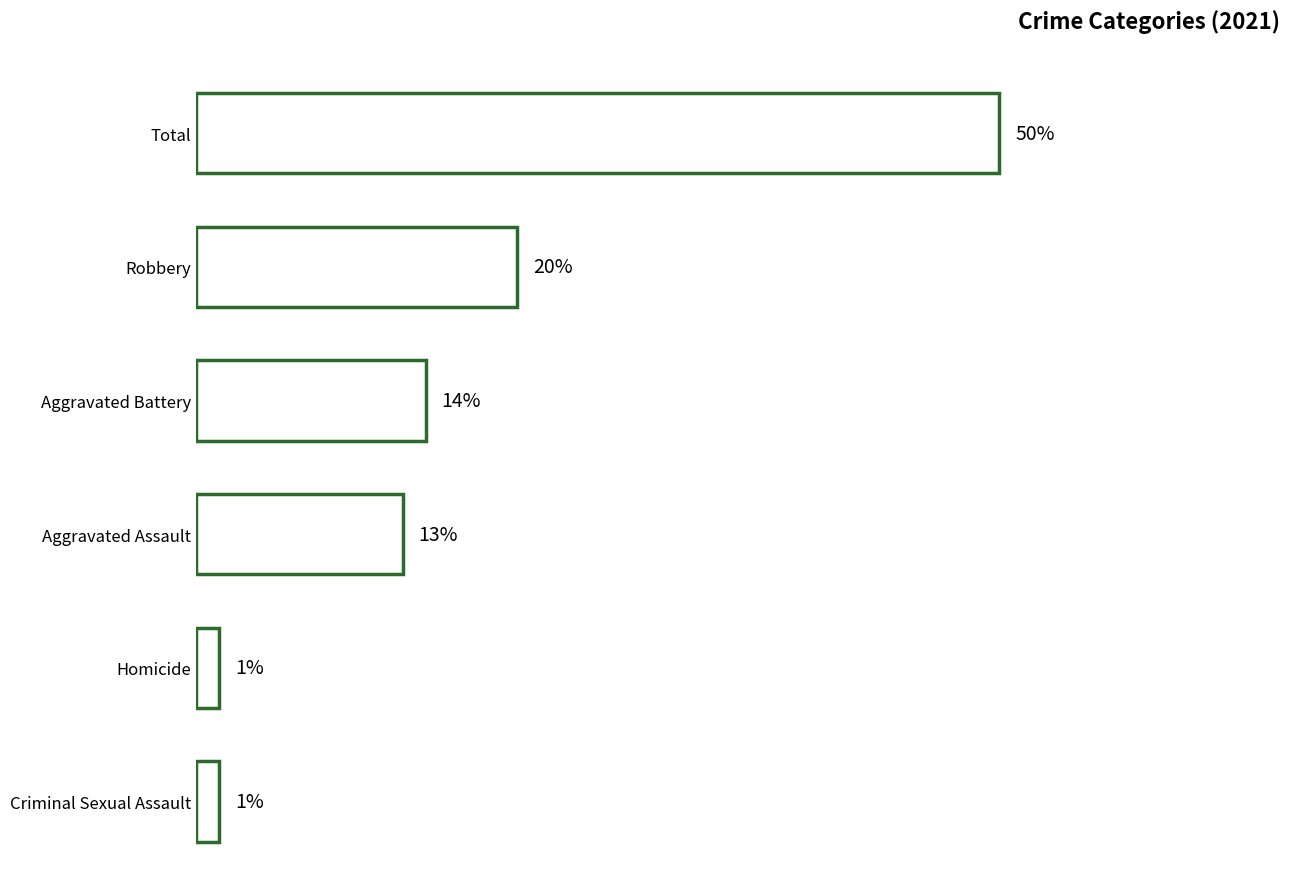

Between Total and Robbery, which is larger?

Total